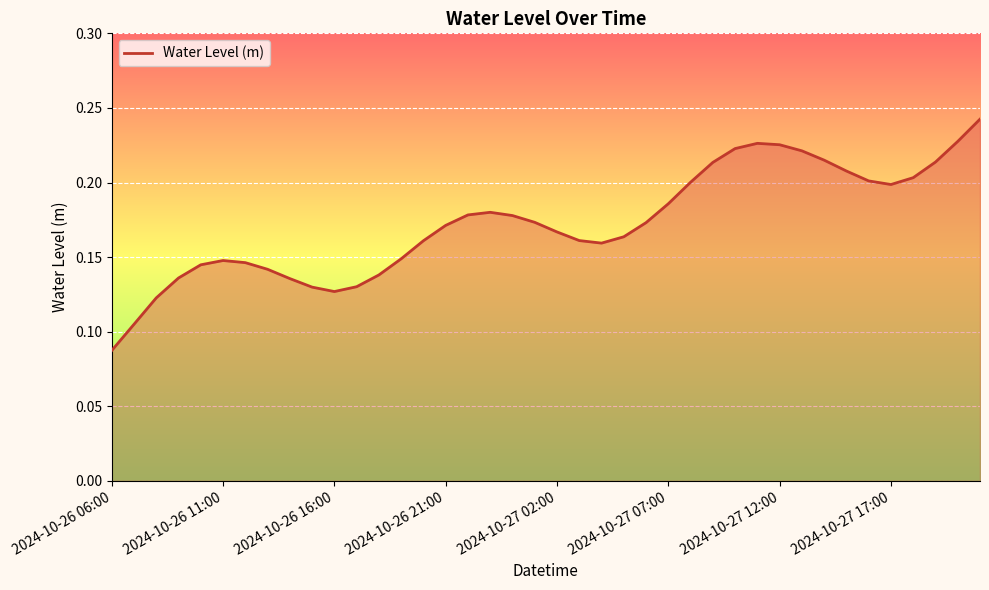

At which category does the chart reach its minimum across all series?

2024-10-26 06:00